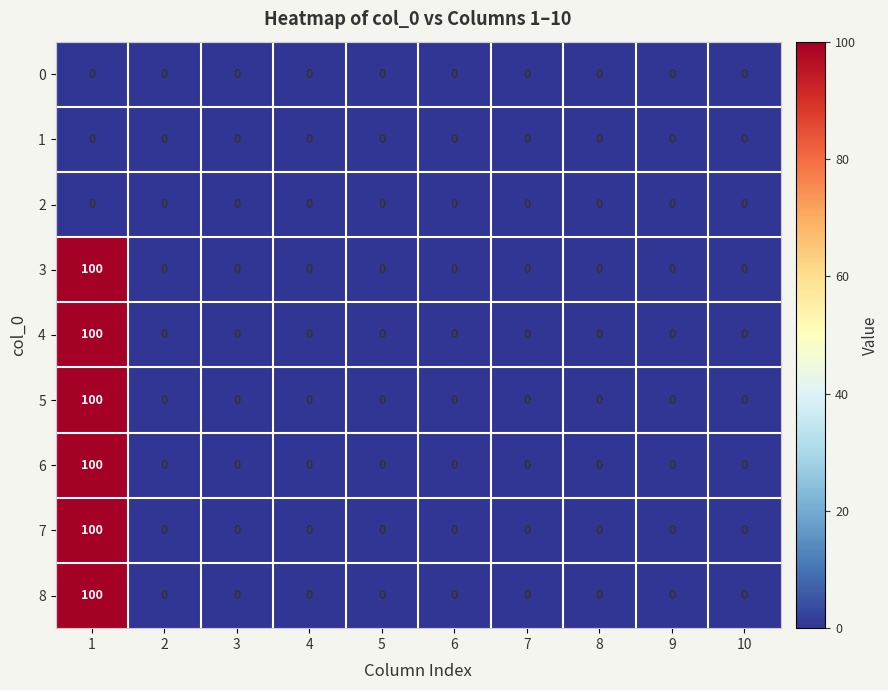

What is the maximum value shown in the chart?

100